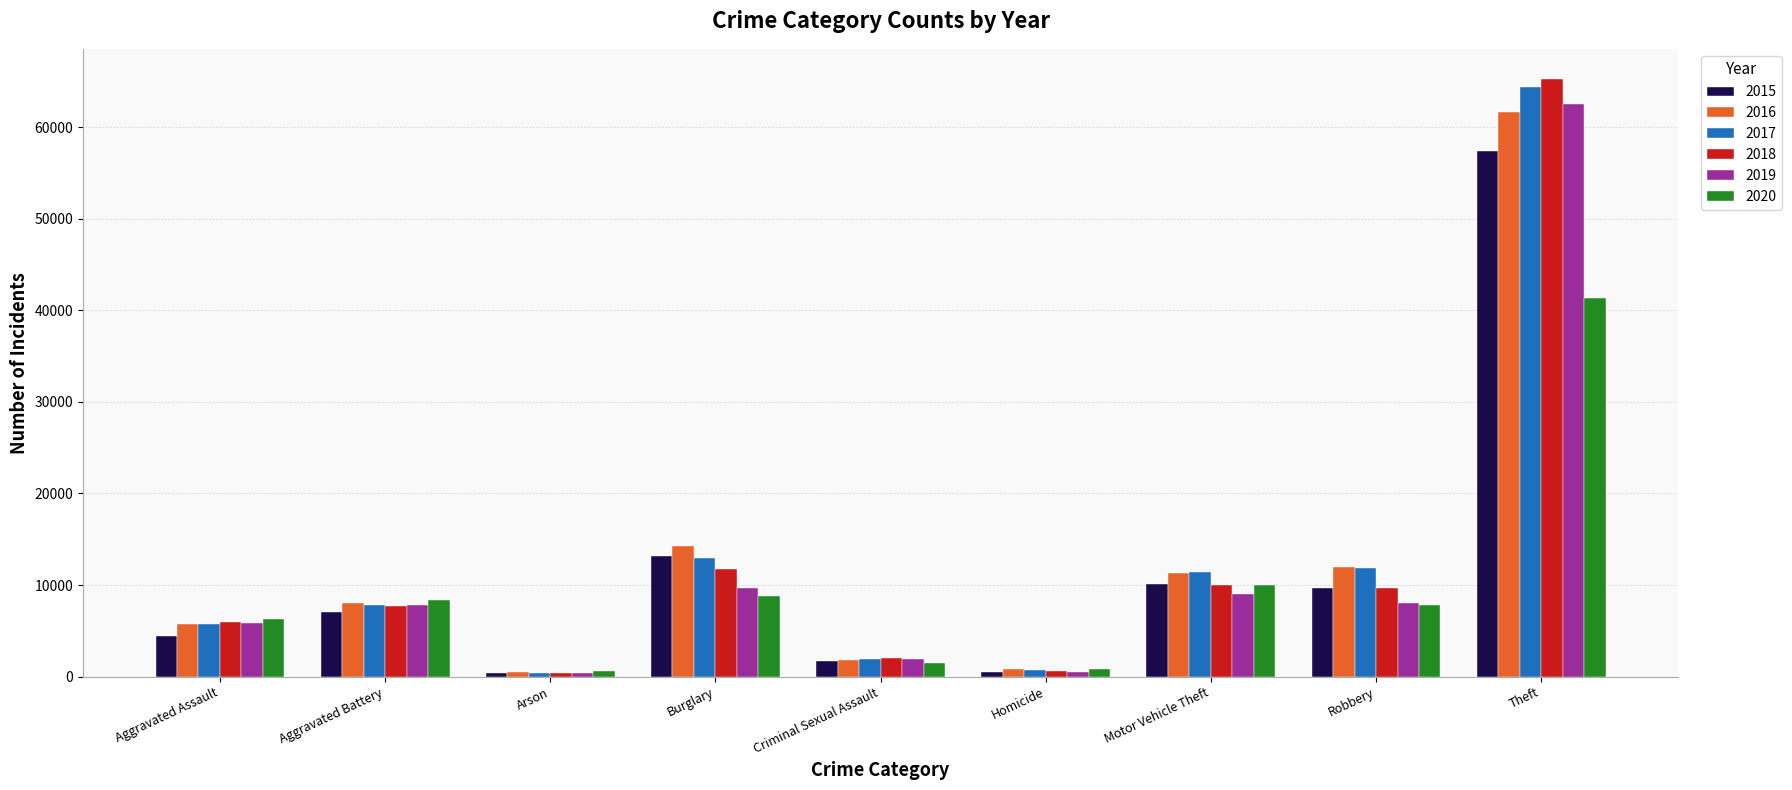

What is the difference between the highest and lowest values at Aggravated Assault?

1783